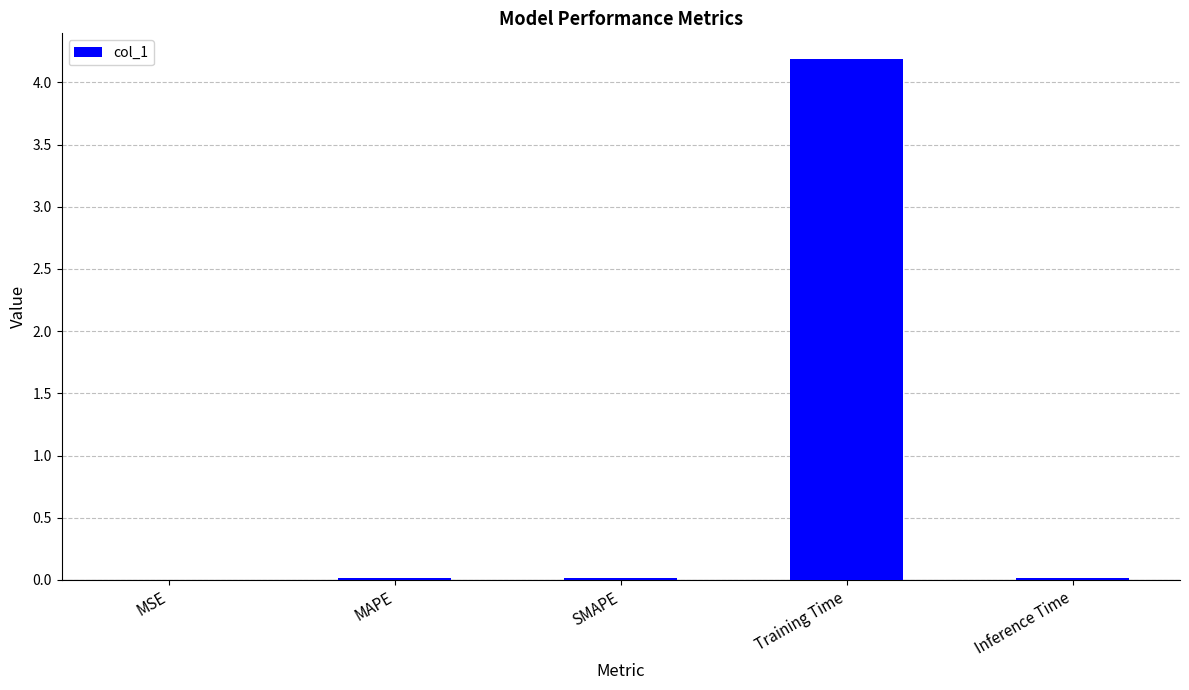

Which category has the highest value across all series?

Training Time